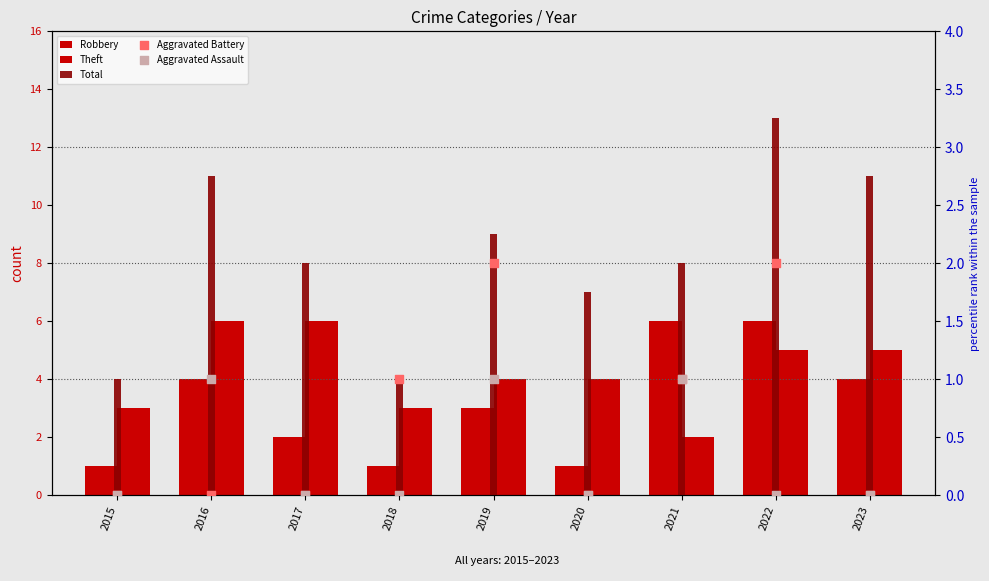

Is the value of Aggravated Battery at 2015 greater than the value of Robbery at 2020?

No